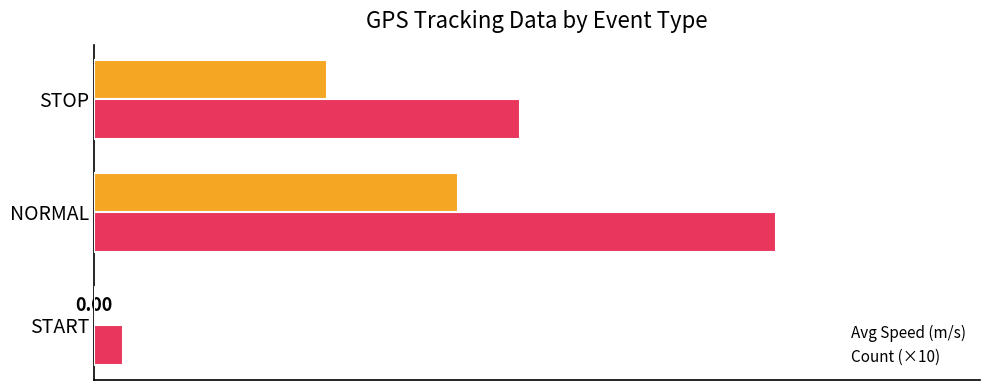

Which series has the largest total across all categories?

Count (×10)